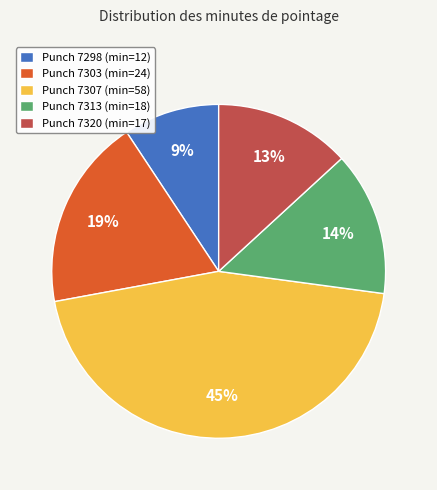

Which slice is the smallest?

Punch 7298 (min=12)